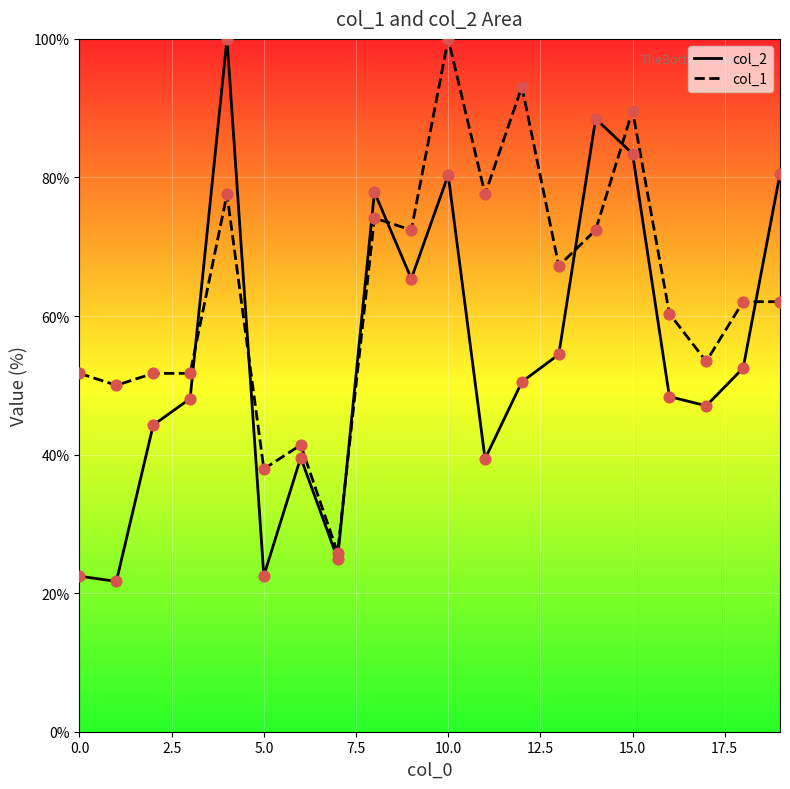

At which category is the sum across all series the highest?

10